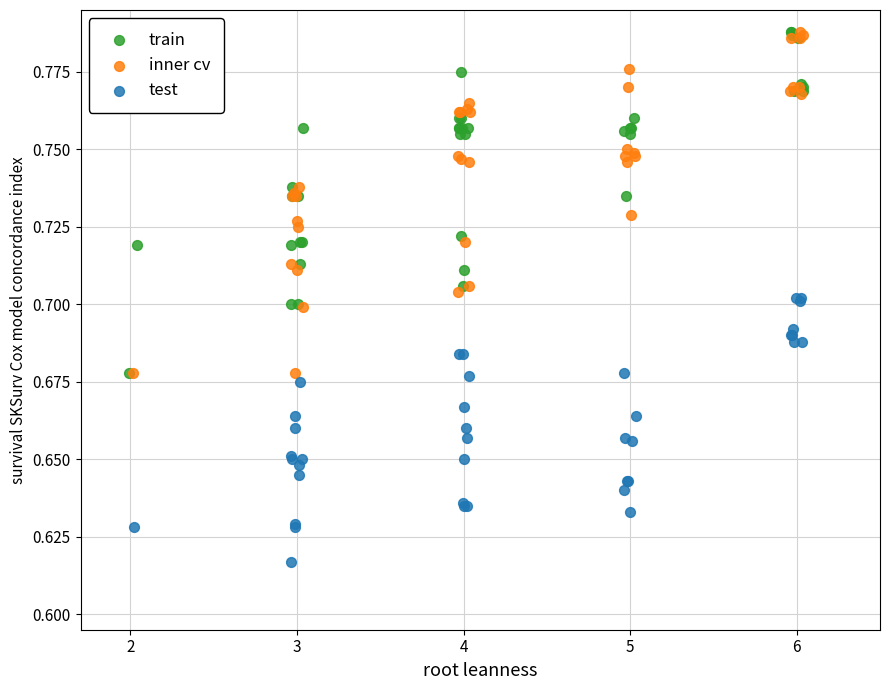

Which series contains the lowest Y value?

test